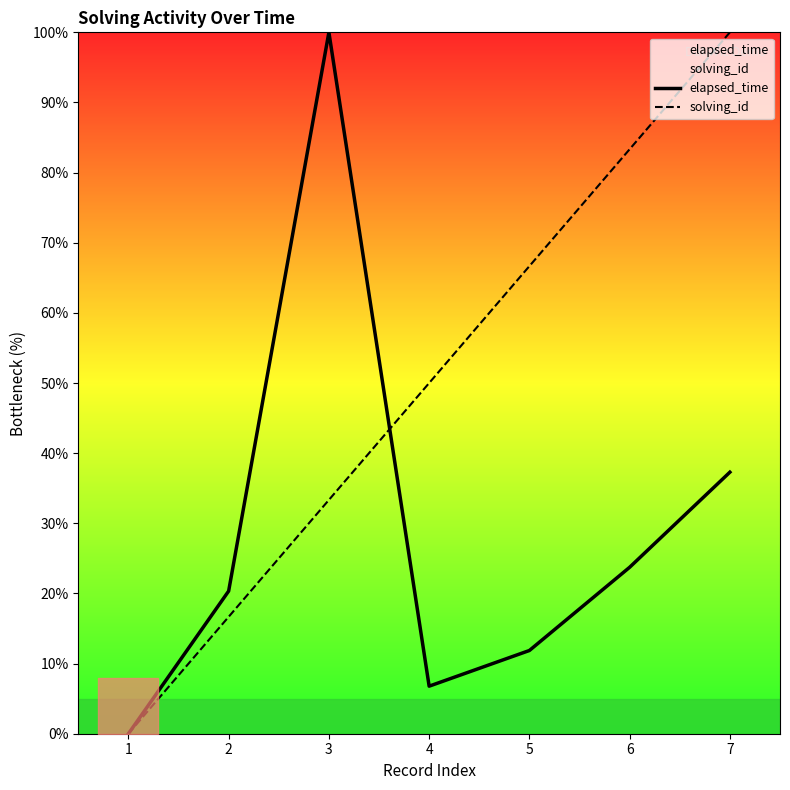

Which category has the highest value in the elapsed_time series?

3